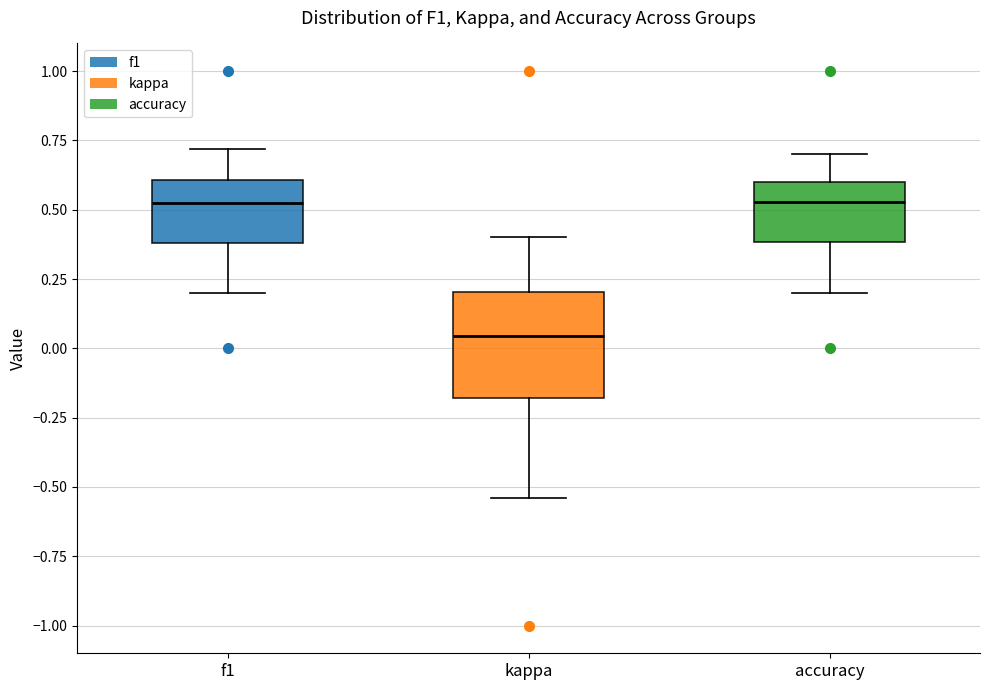

Reading left to right, transcribe this box plot: for each box, give where its median line is, the range the box spans, and where its two whiskers end, as read against the y-axis. The values are not printed on the chart, so give them approximately, as read against the axis.

f1: median 0.50, box 0.40 to 0.60, whiskers 0.20 to 0.70
kappa: median 0.05, box -0.20 to 0.20, whiskers -0.55 to 0.40
accuracy: median 0.55, box 0.40 to 0.60, whiskers 0.20 to 0.70